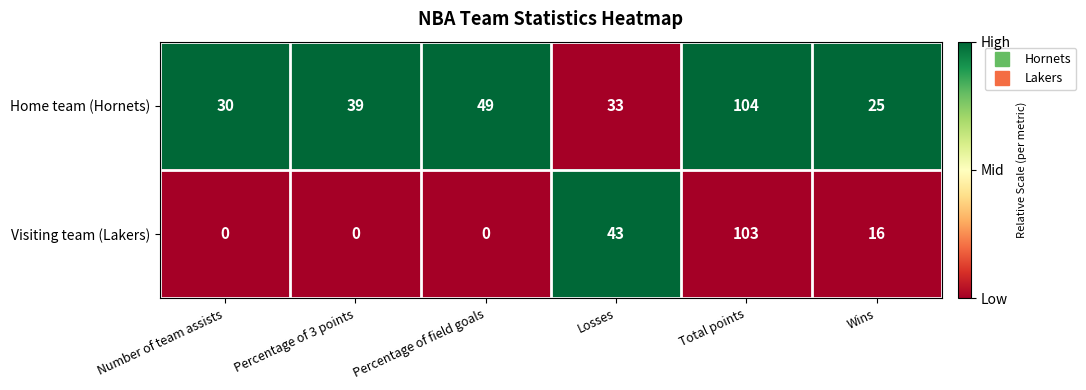

Count the Visiting team (Lakers) values in the range 0 to 43.

5